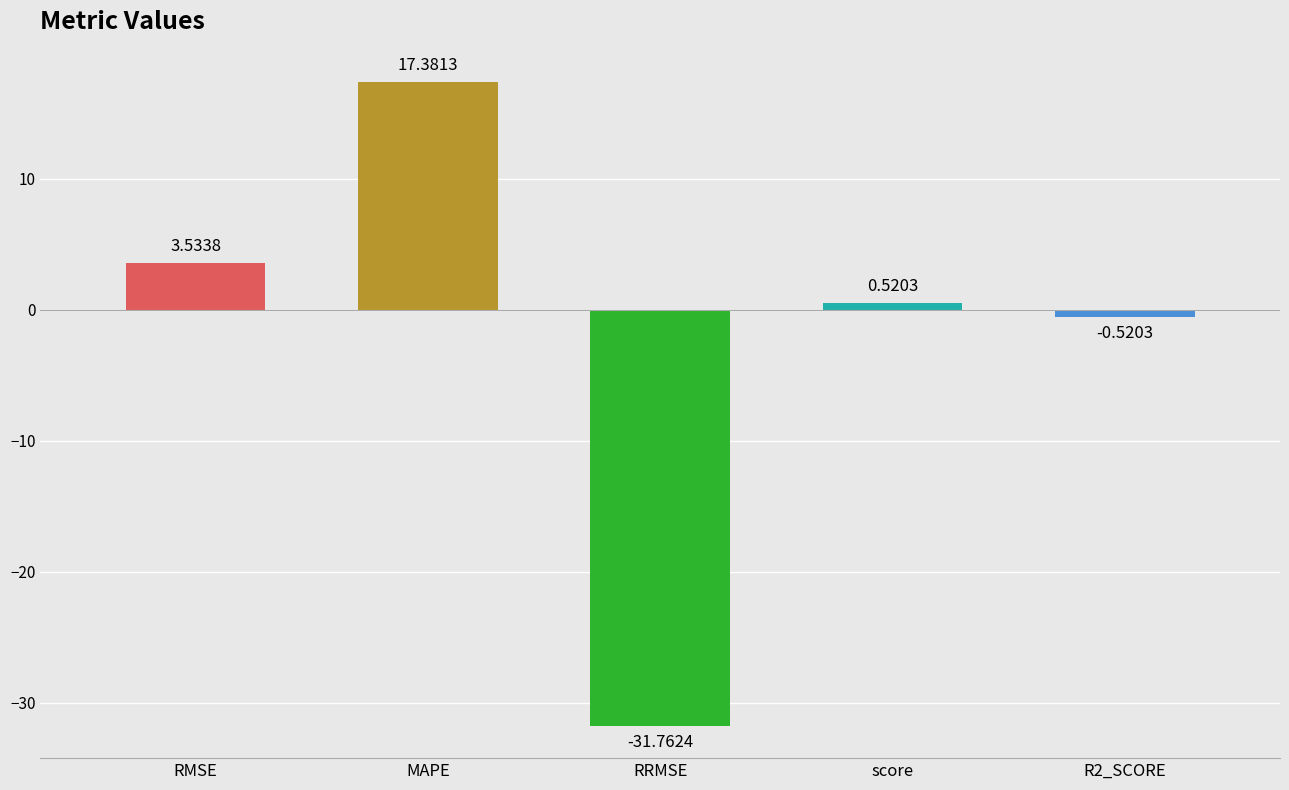

What is the difference between the maximum and minimum values?

49.1